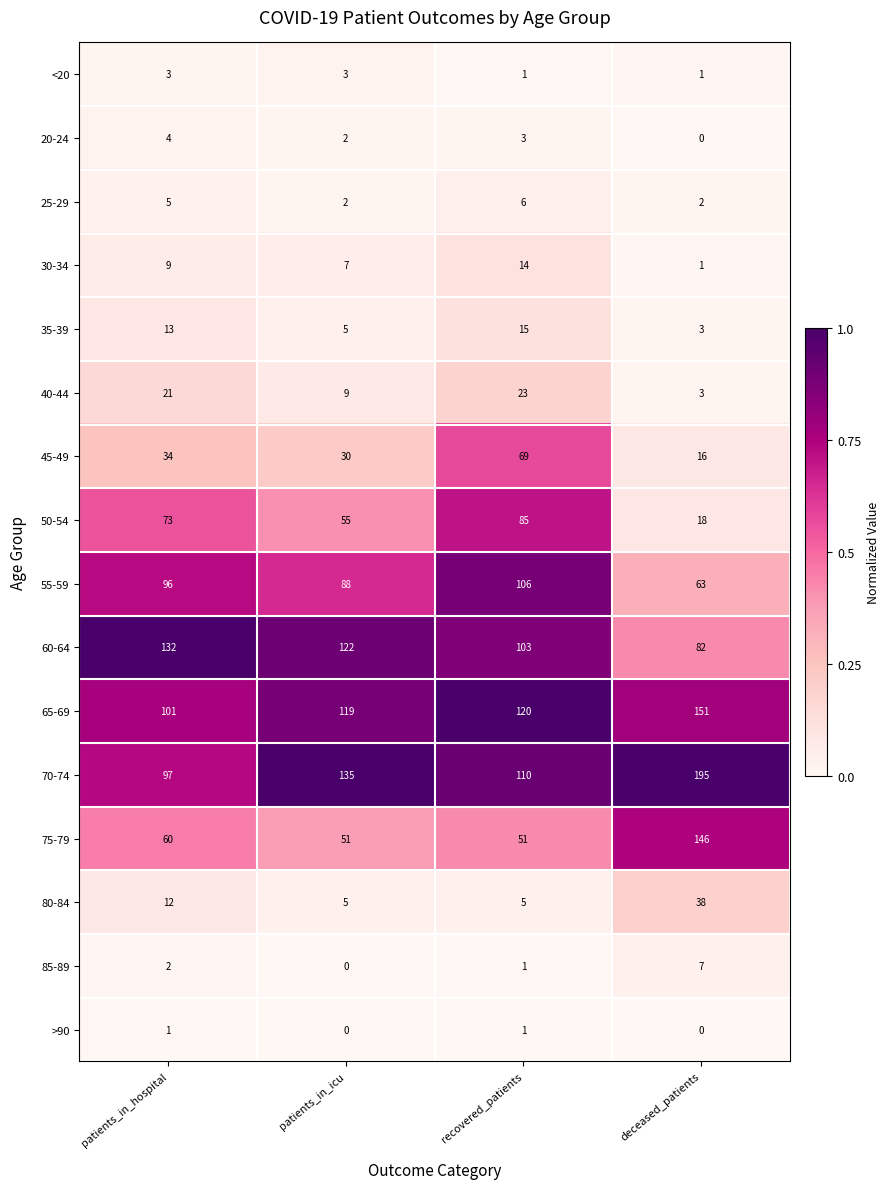

Rank the series by their maximum value, from lowest to highest.

>90, <20, 20-24, 25-29, 85-89, 30-34, 35-39, 40-44, 80-84, 45-49, 50-54, 55-59, 60-64, 75-79, 65-69, 70-74